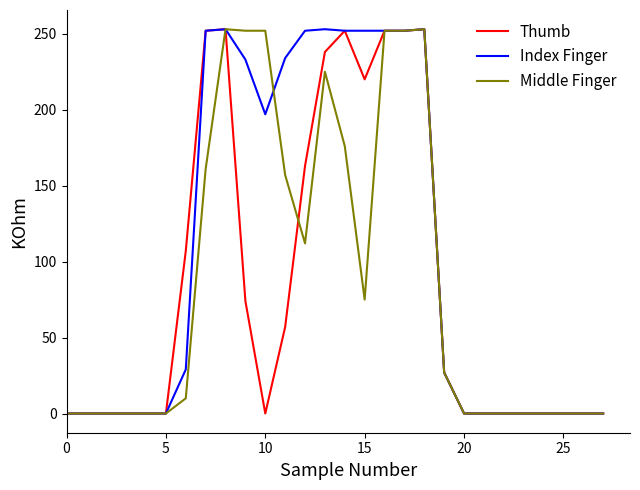

What is the greatest value displayed?

253